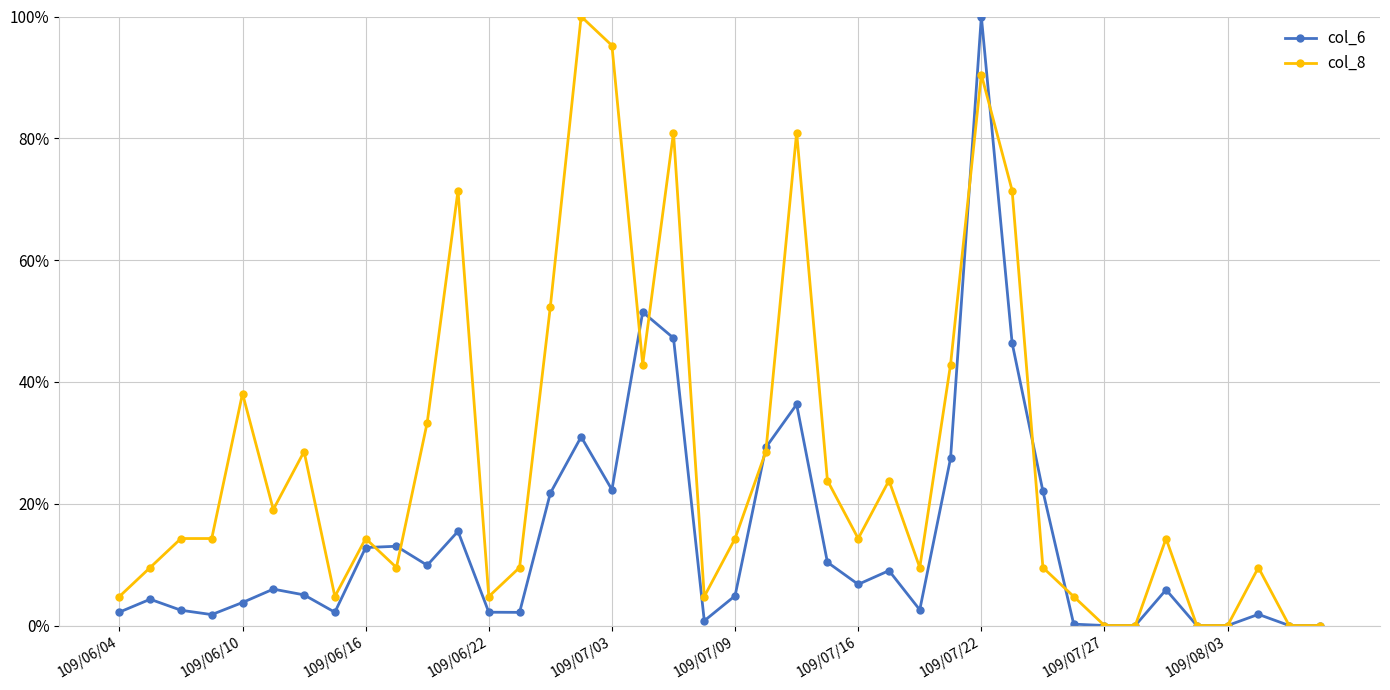

What is the maximum value shown in the chart?

100.0